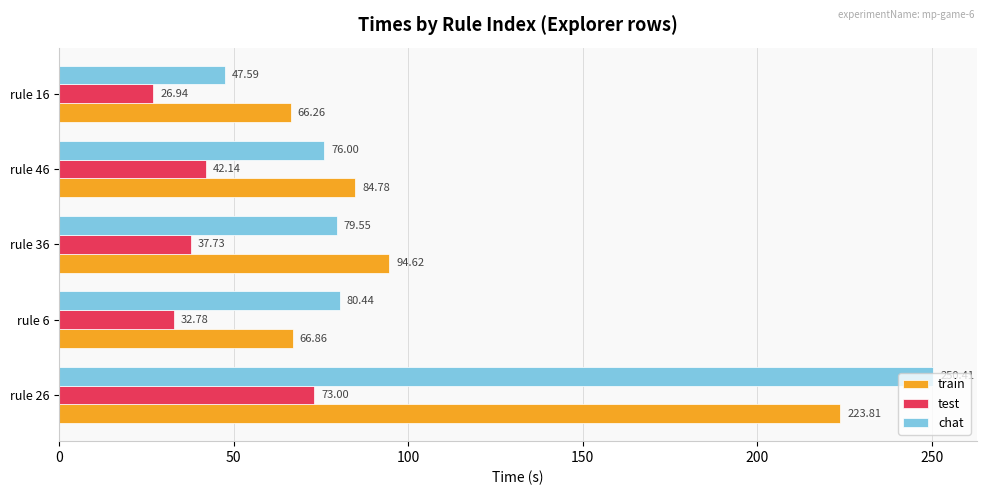

Which series changed the most between rule 6 and rule 16?

chat